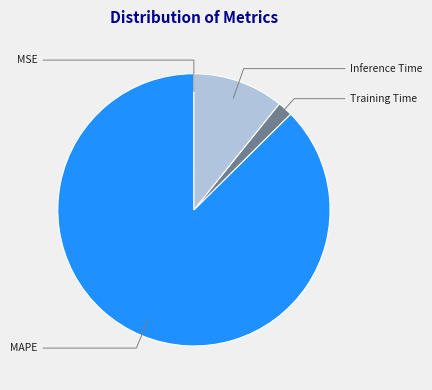

Is there any slice that represents more than half of the pie?

Yes